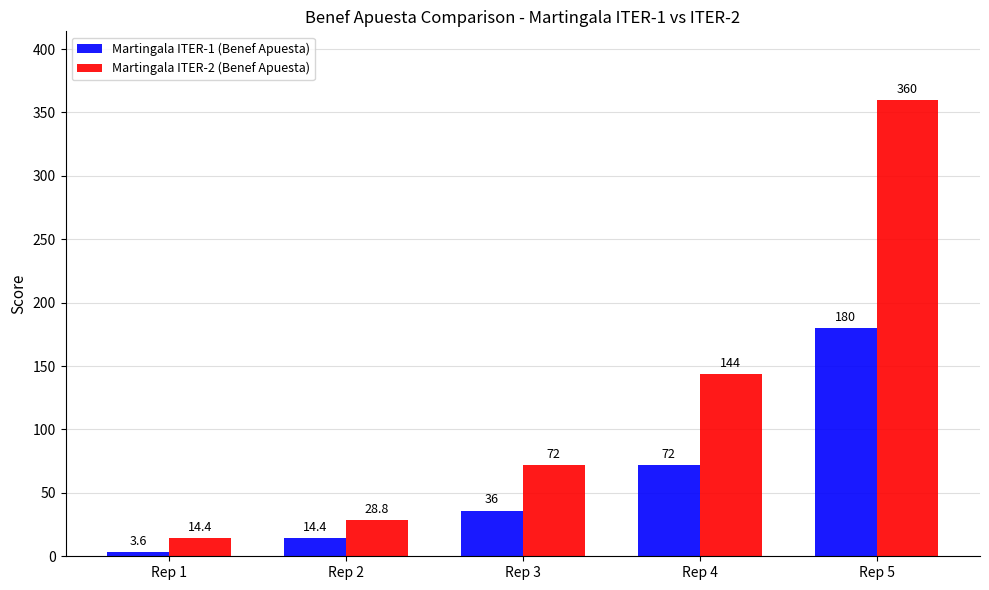

What is the spread (max minus min) of values at Rep 3?

36.0